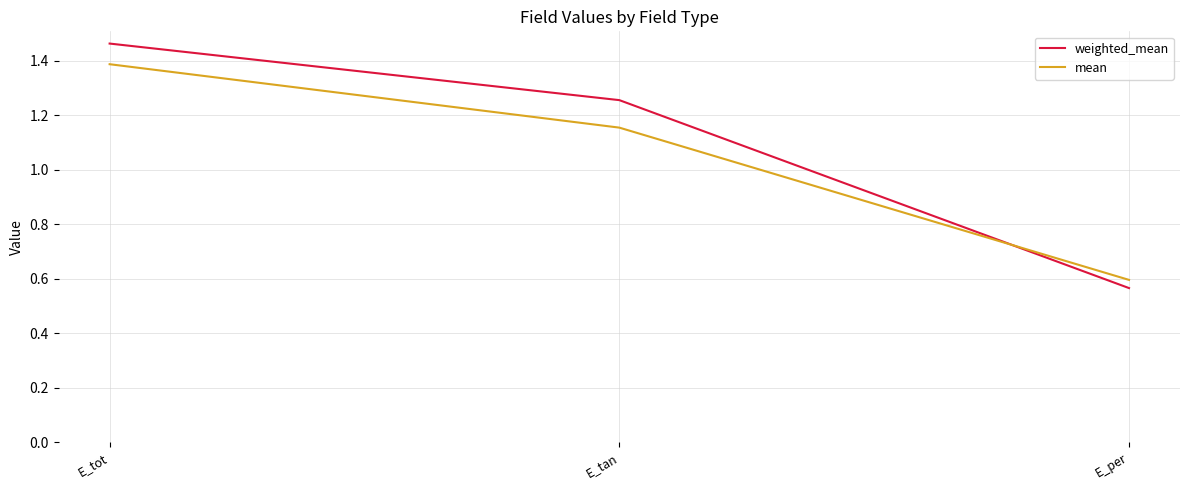

At how many categories does at least one series exceed 0?

3